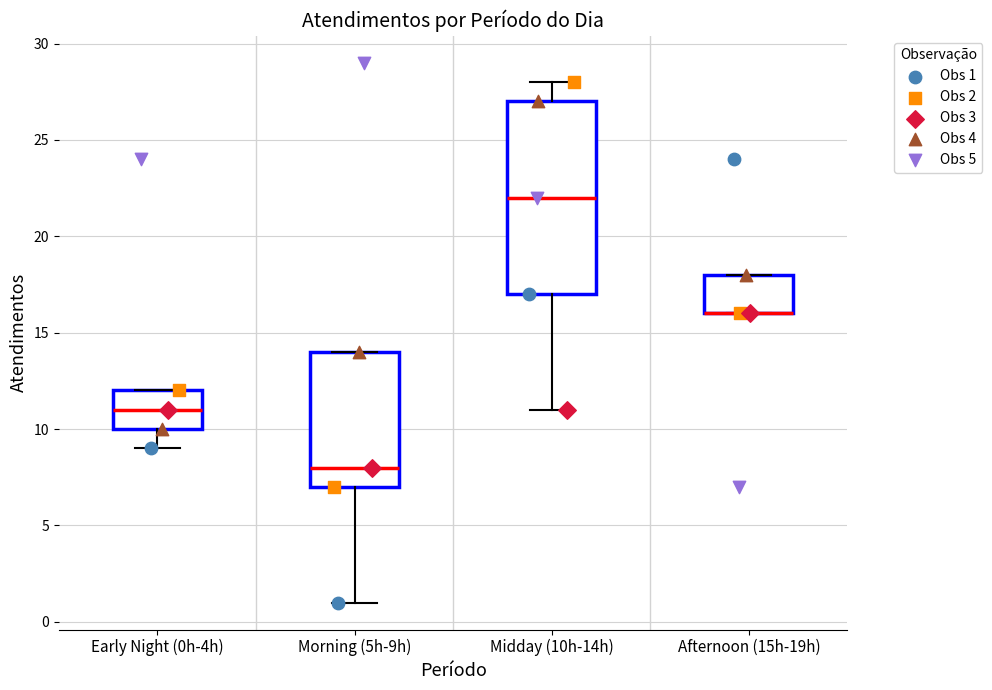

Where does the lower whisker of the box for Early Night (0h-4h) end on the y-axis? The values are not printed on the chart, so give them approximately, as read against the axis.

9